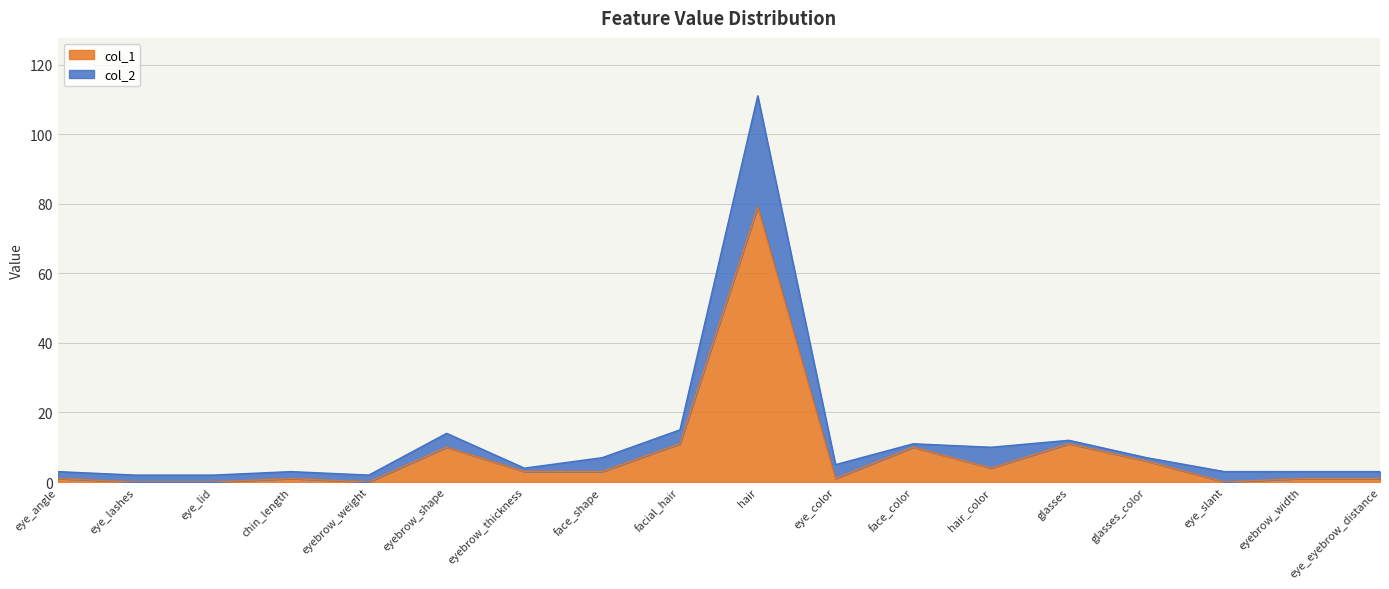

Rank the series by their average value, from lowest to highest.

col_1, col_2